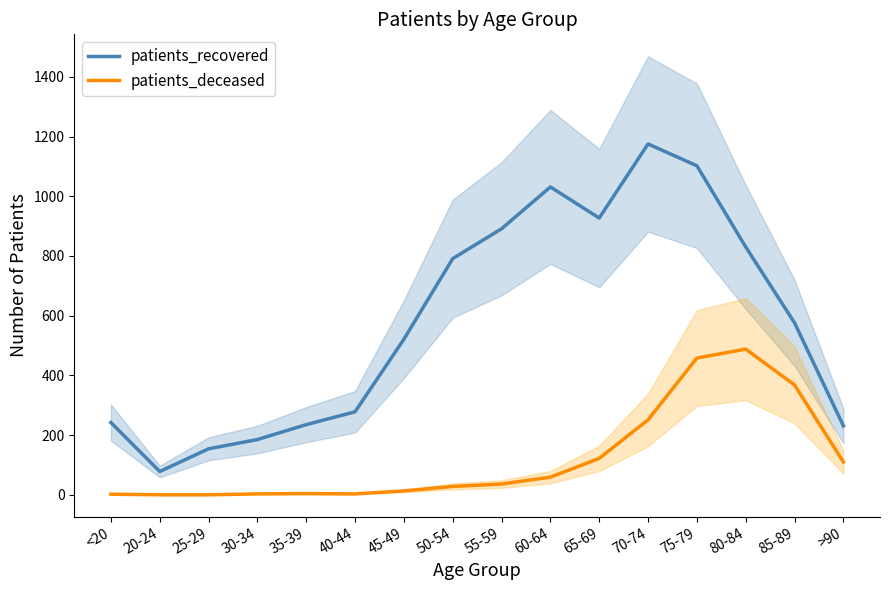

What is the sum of all patients_deceased values?

1945